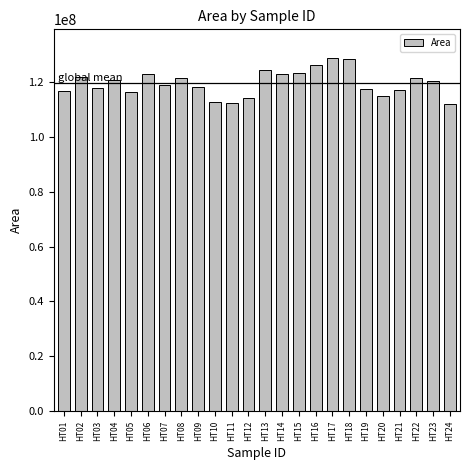

True or false: the data shows 44584793 at HT03.

False